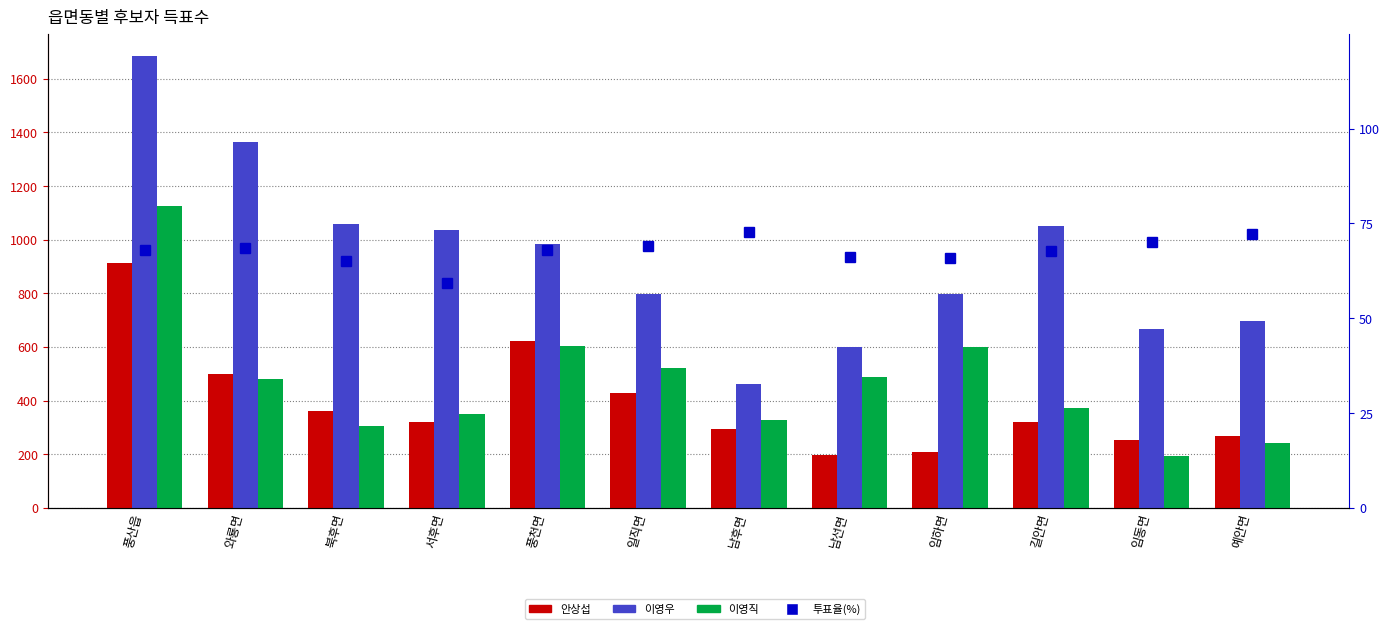

What is the average value of the 이영직 series?

467.2